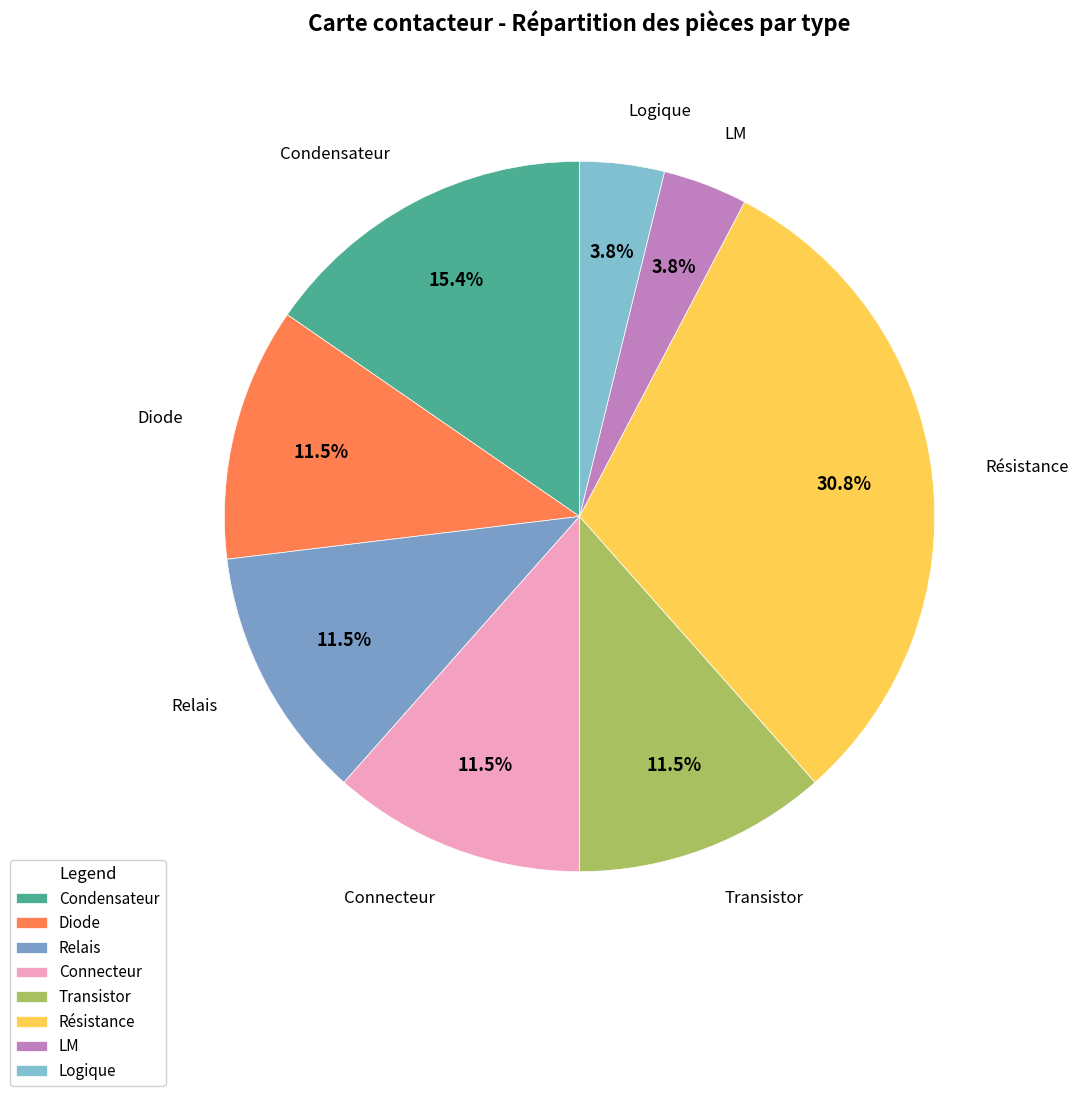

What percentage is the Résistance slice, to the nearest percent?

31%